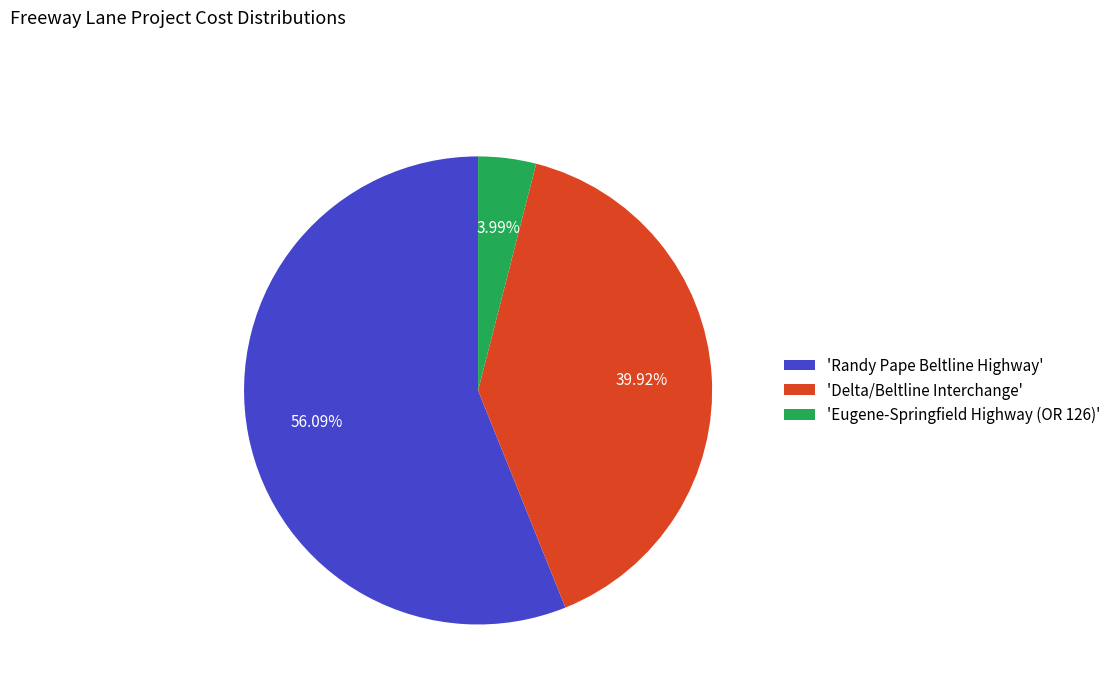

Rank the categories by value from lowest to highest.

'Eugene-Springfield Highway (OR 126)', 'Delta/Beltline Interchange', 'Randy Pape Beltline Highway'